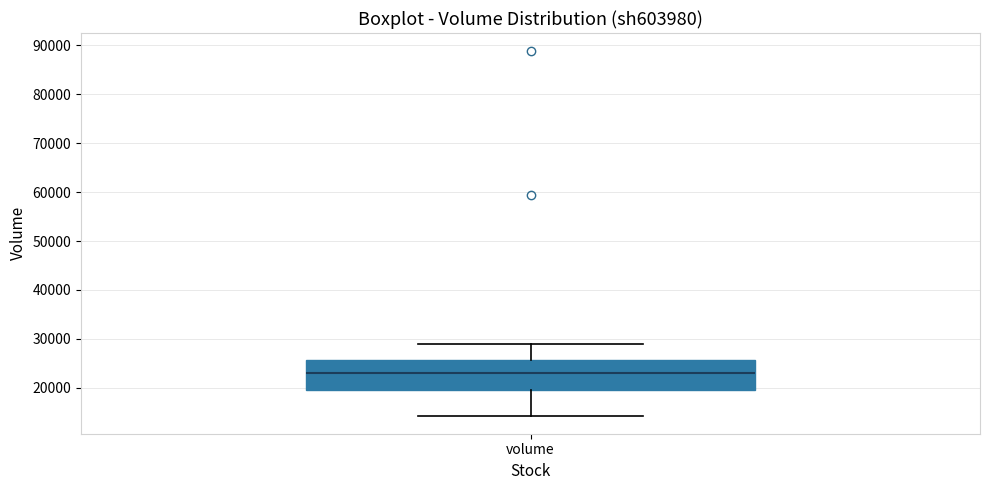

Where is the upper edge of the box for volume on the y-axis? The values are not printed on the chart, so give them approximately, as read against the axis.

26000